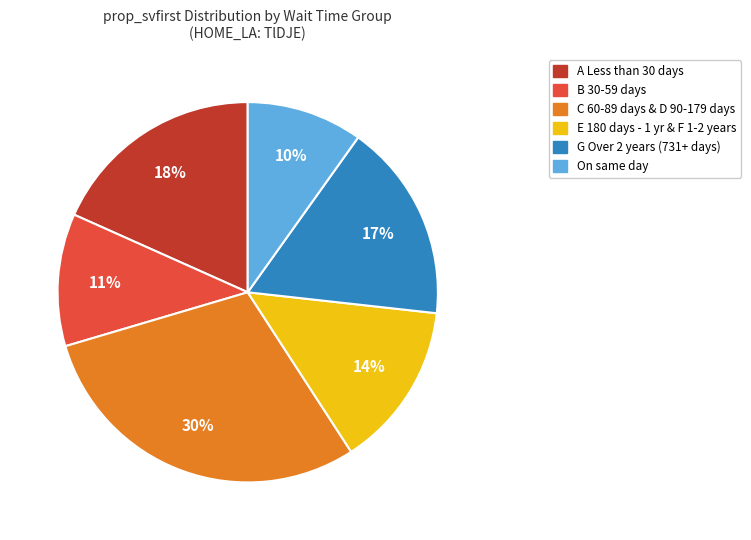

Does any single category account for the majority?

No